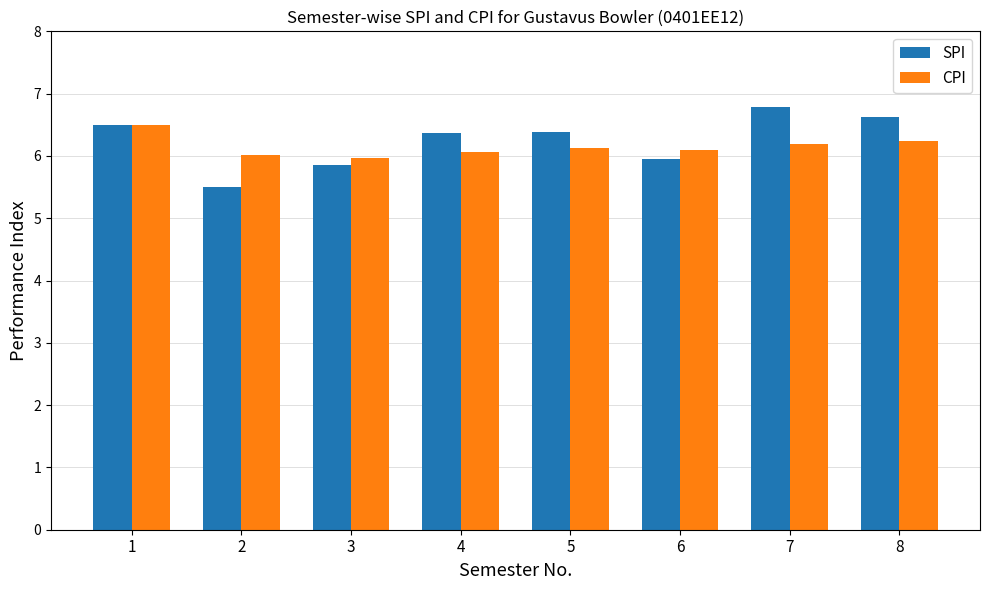

Between 1 and 3, which series saw the biggest shift?

SPI